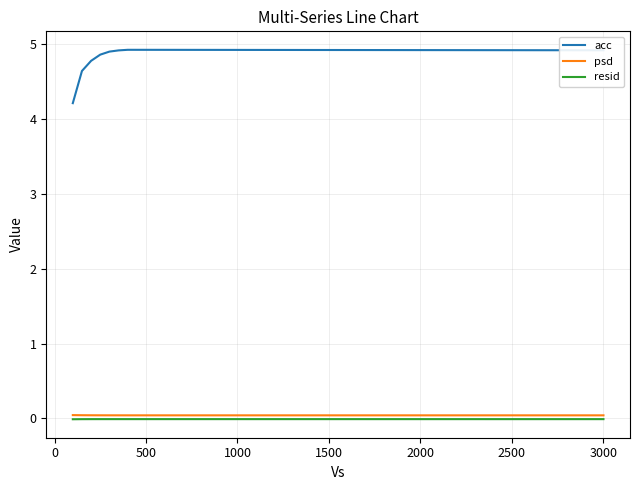

Which series has the largest total across all categories?

acc